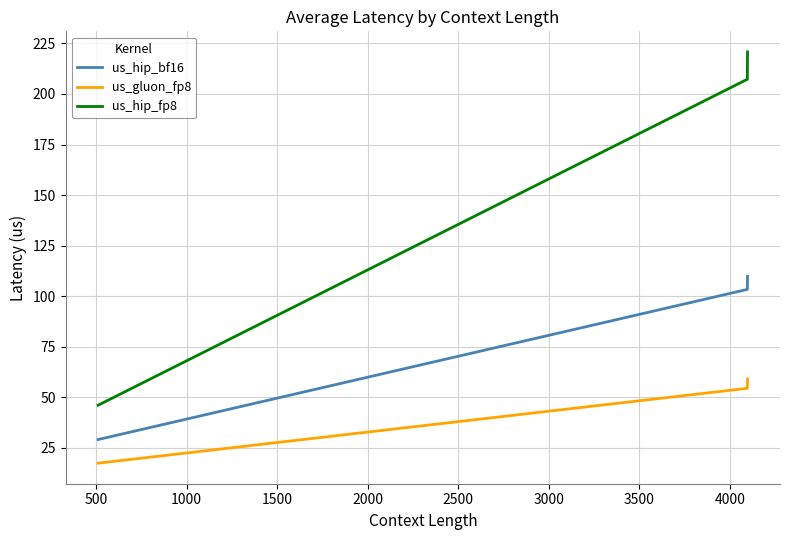

Reading right to left, extract all data points from this chart.

us_hip_bf16: 109.8	103.4	29.2
us_gluon_fp8: 59.1	54.5	17.5
us_hip_fp8: 220.8	207.3	46.2